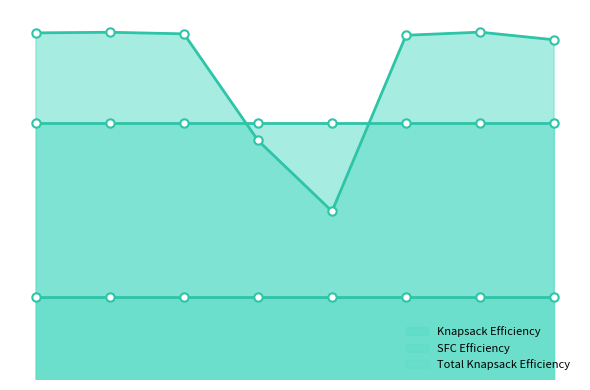

List the series in order of their overall mean, highest first.

Knapsack Efficiency, SFC Efficiency, Total Knapsack Efficiency